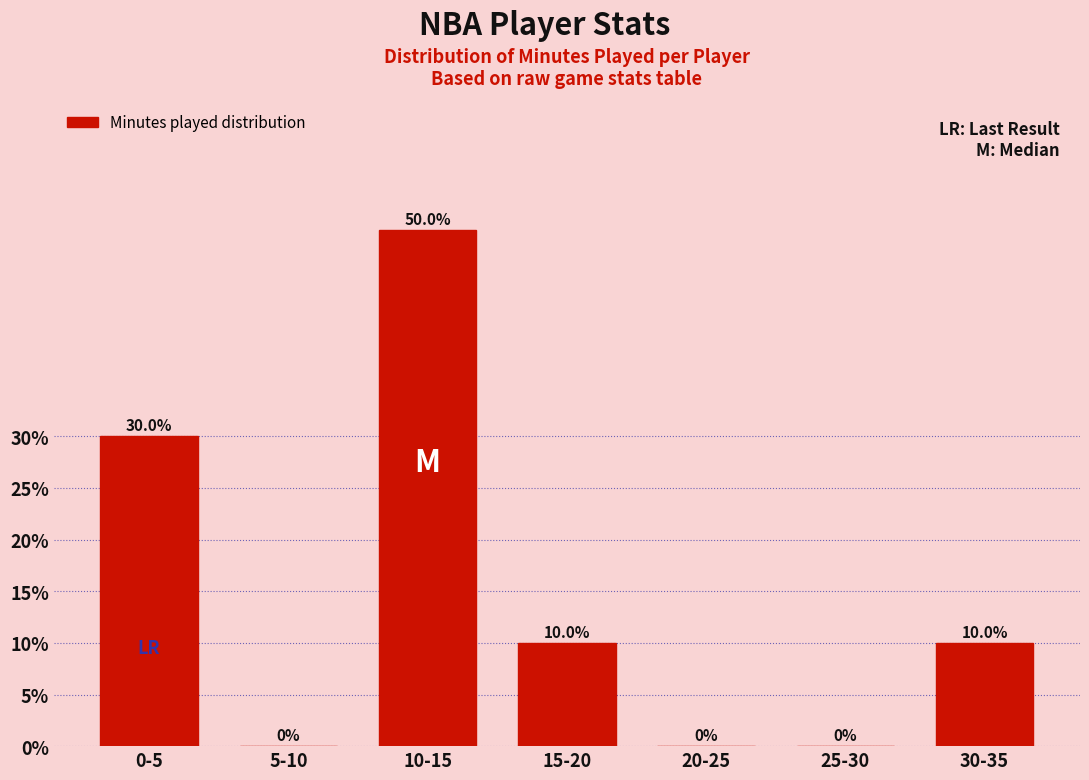

Reading left to right, what are all the values shown in this chart?

0-5=30	5-10=0	10-15=50	15-20=10	20-25=0	25-30=0	30-35=10